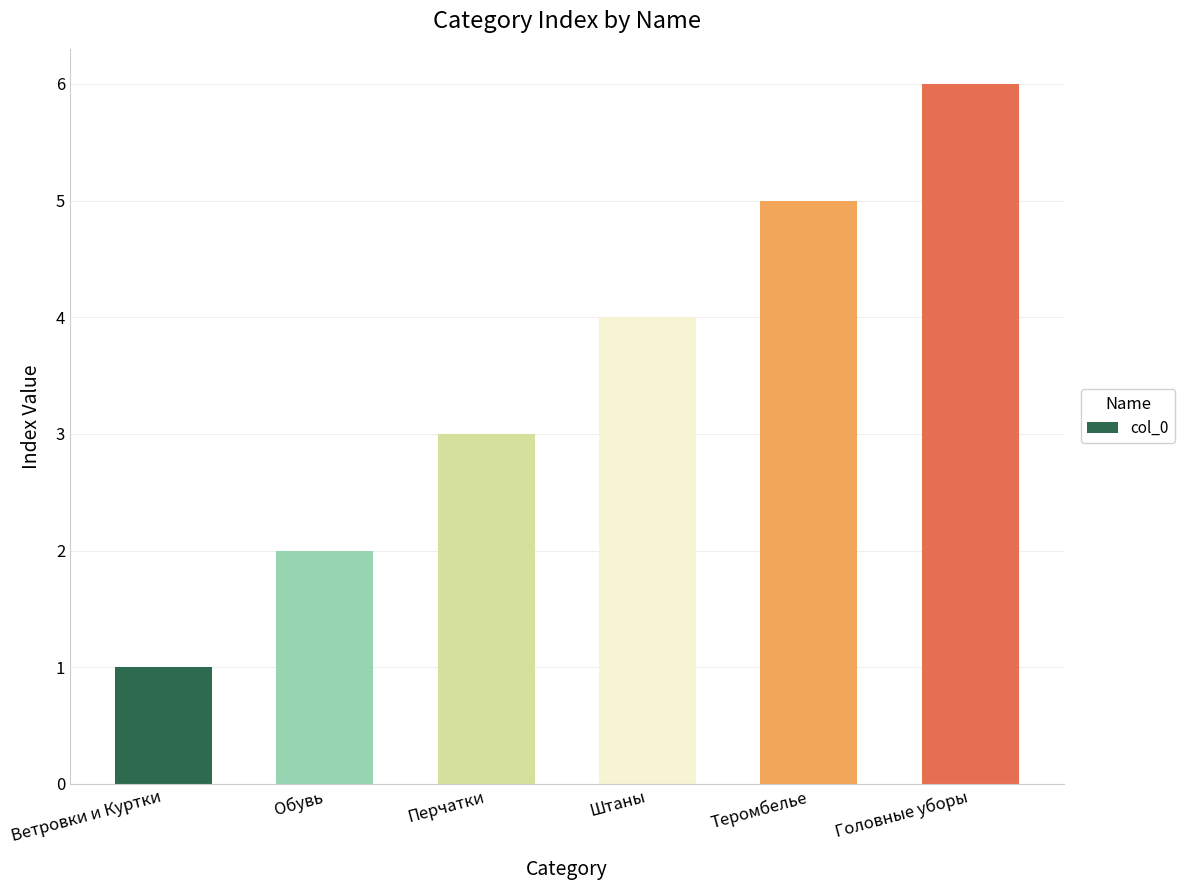

What is the maximum value shown in the chart?

6